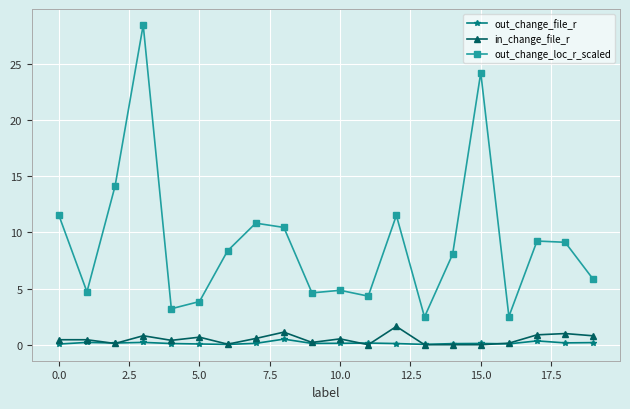

True or false: out_change_file_r and out_change_loc_r_scaled cross at least once.

False